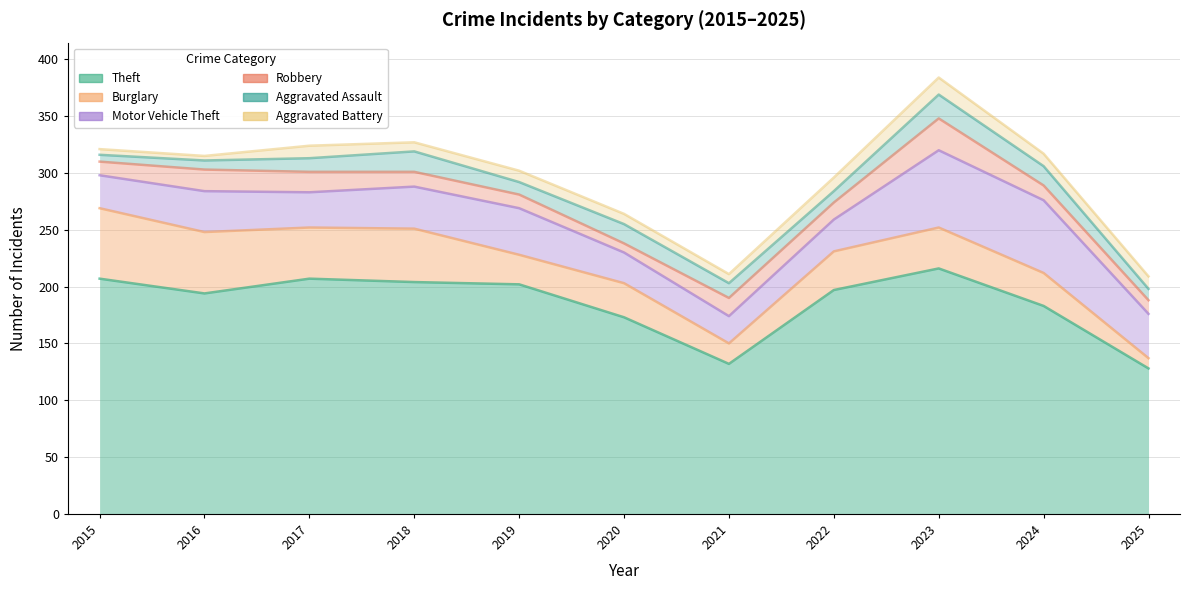

What is the difference between the maximum and minimum values in the Burglary series?

53